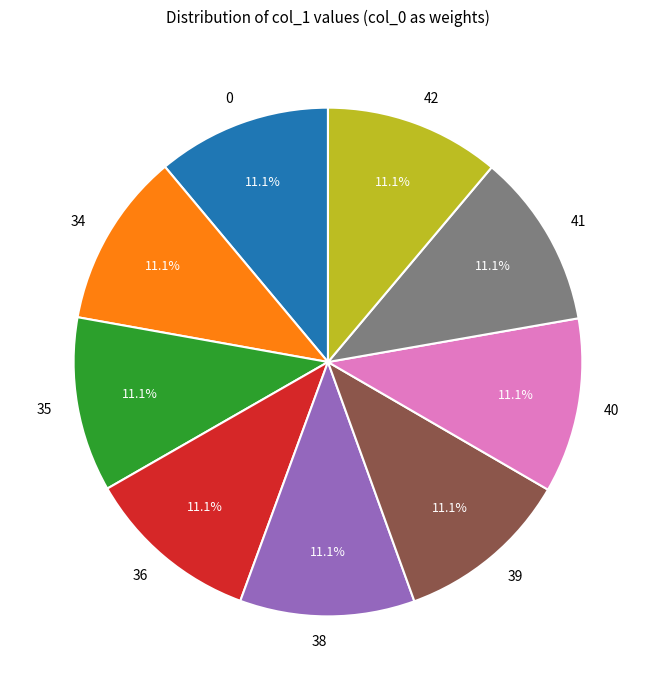

What is the ratio of the value at 40 to the value at 34?

1.0